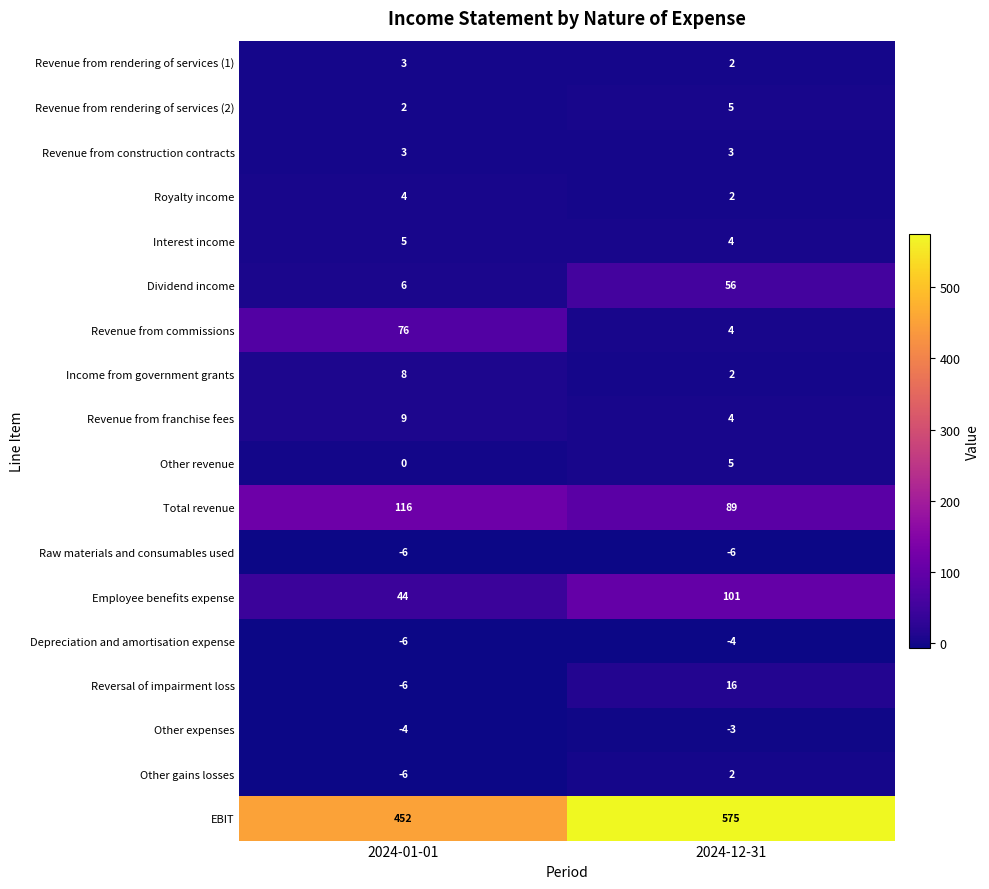

Which label corresponds to the largest value in the chart?

2024-12-31